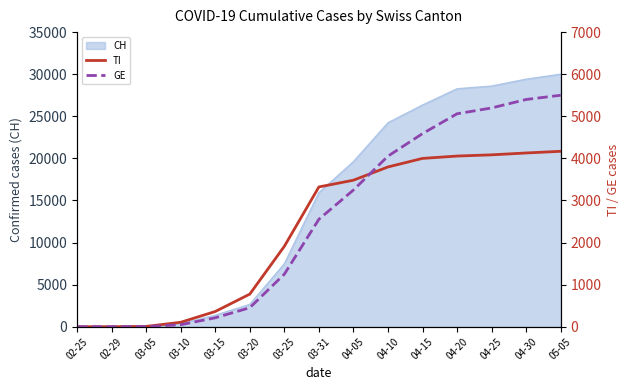

Where is CH nearest to the value 15000?

03-31